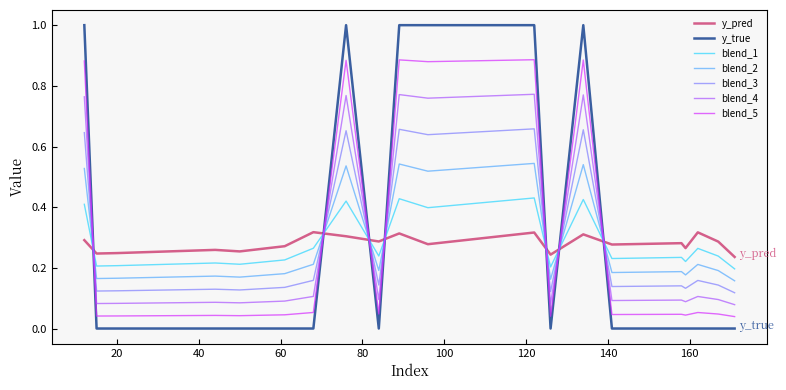

True or false: y_pred and y_true cross at least once.

True